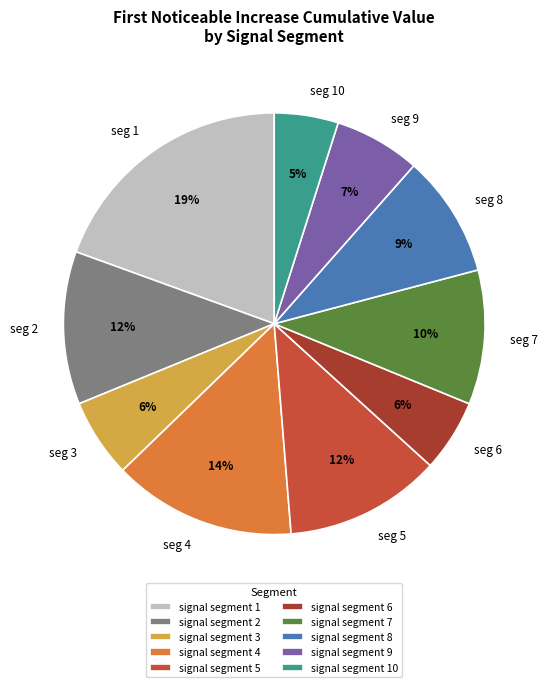

To the nearest percent, what portion does signal segment 4 represent?

14%